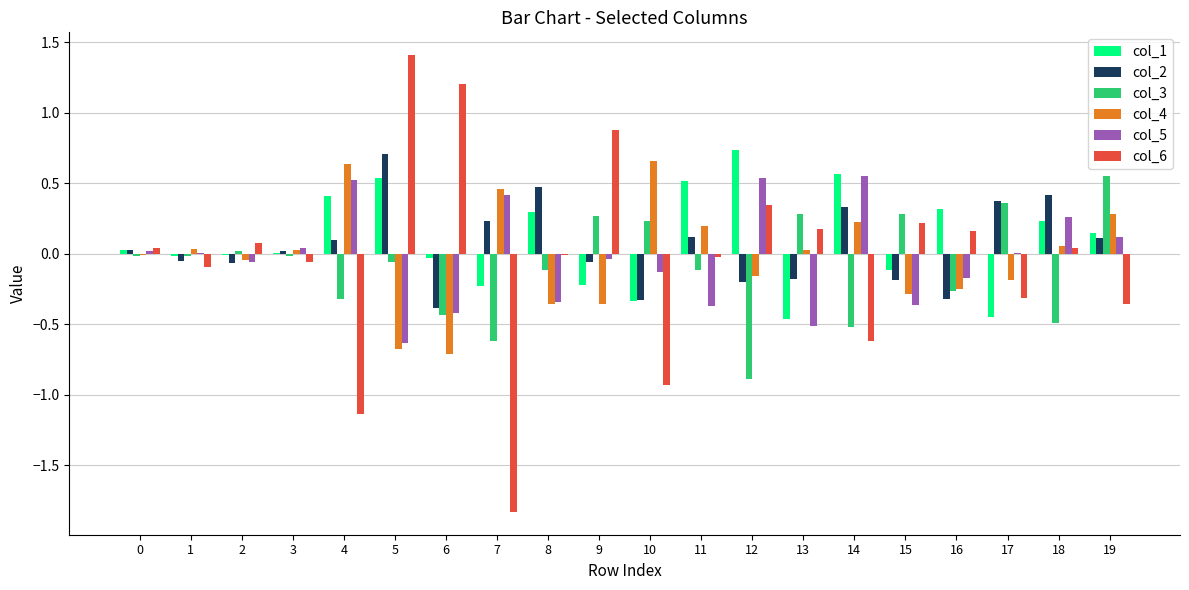

Which series has the largest range (max minus min)?

col_6